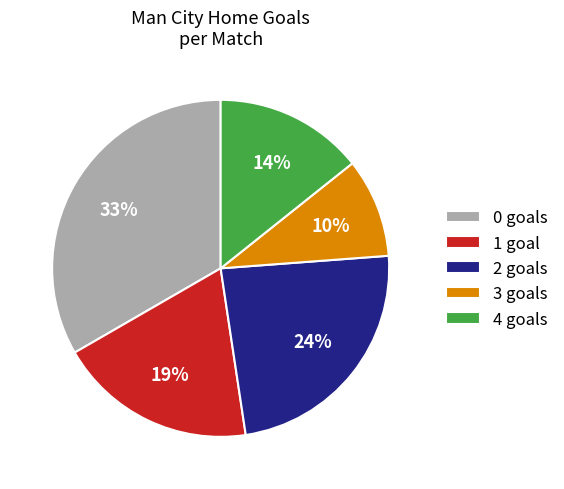

Is there a majority slice in this chart?

No